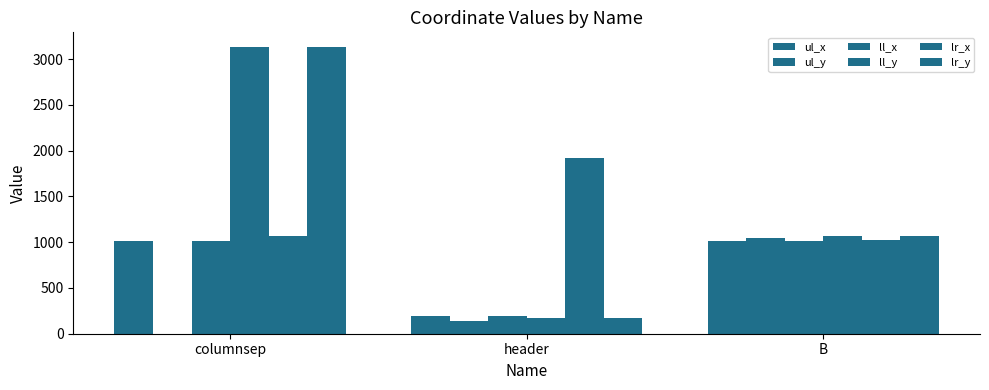

How many distinct data groups are displayed?

6